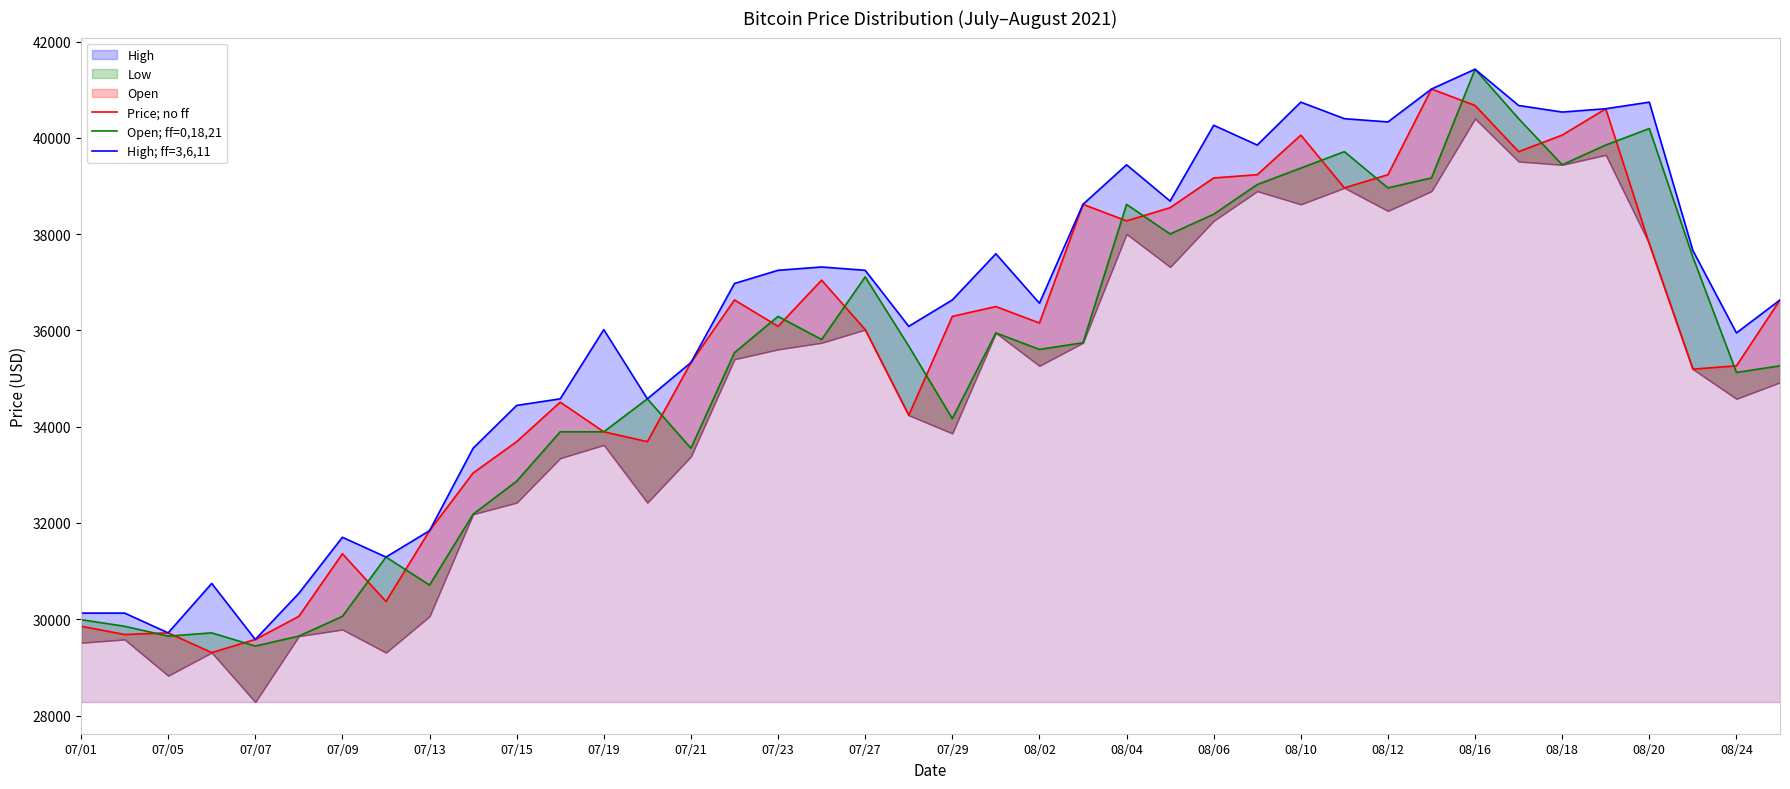

True or false: Open; ff=0,18,21 and High; ff=3,6,11 intersect in this chart.

False